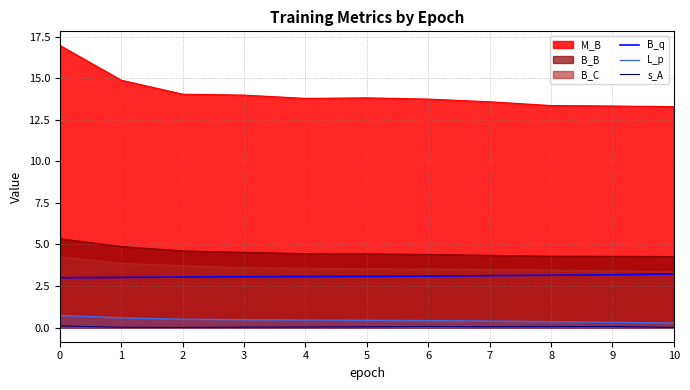

True or false: s_A and B_q intersect in this chart.

False